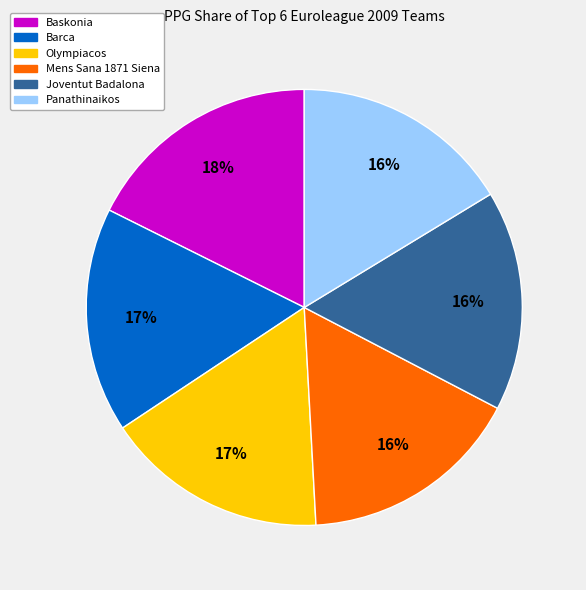

What percentage is the Baskonia slice, to the nearest percent?

18%